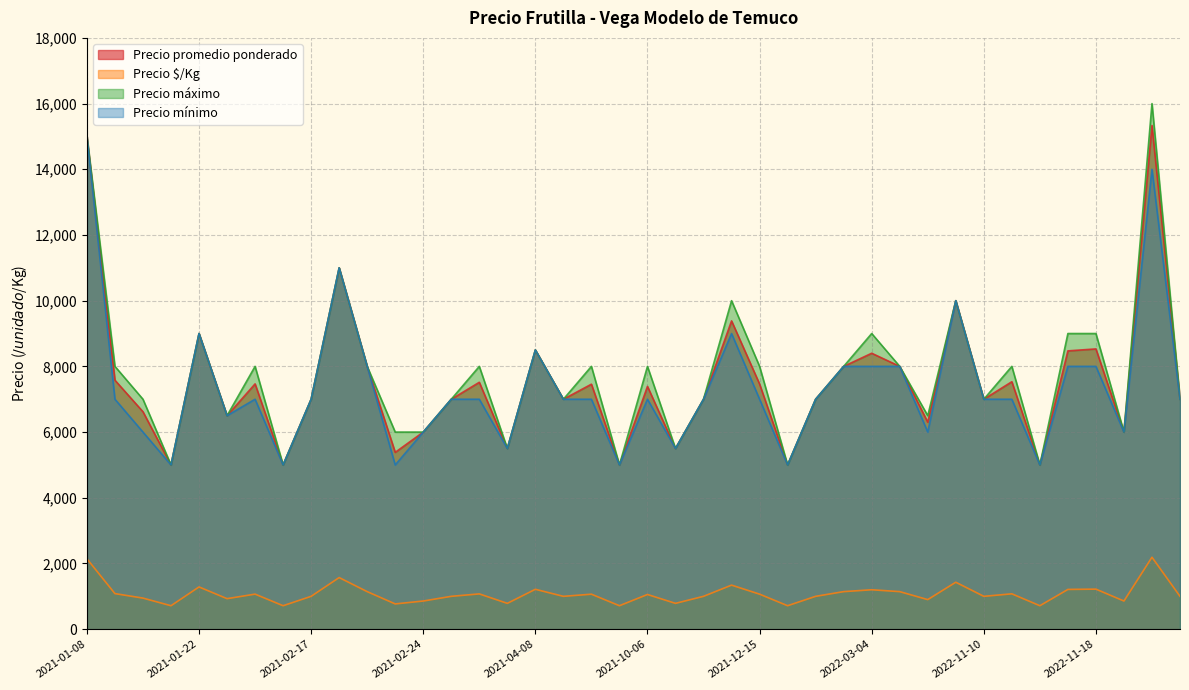

Is the value of Precio máximo at 2021-10-19 greater than the value of Precio promedio ponderado at 2021-02-24?

No